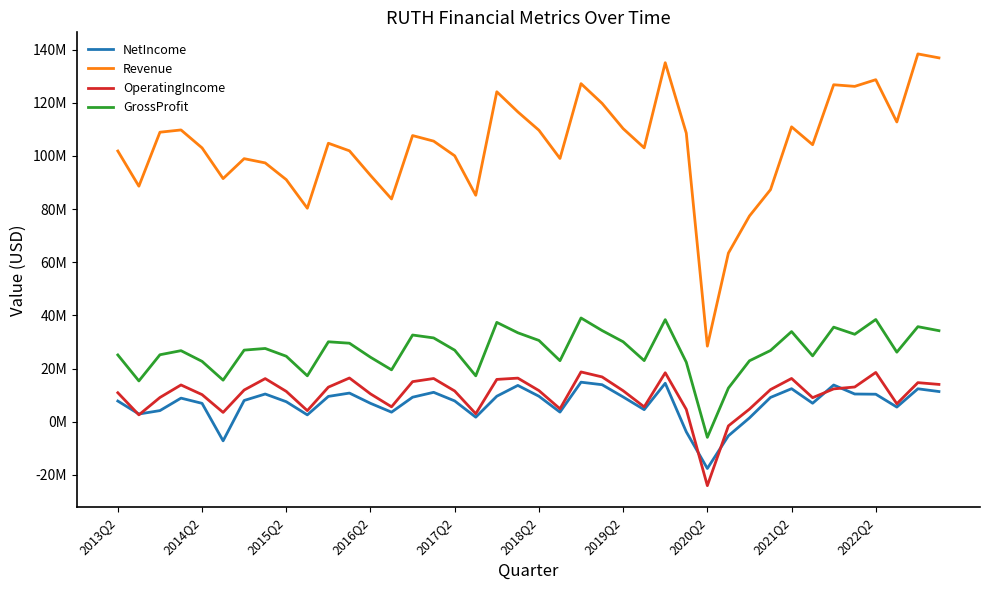

How many interior local valleys does the GrossProfit series have?

11